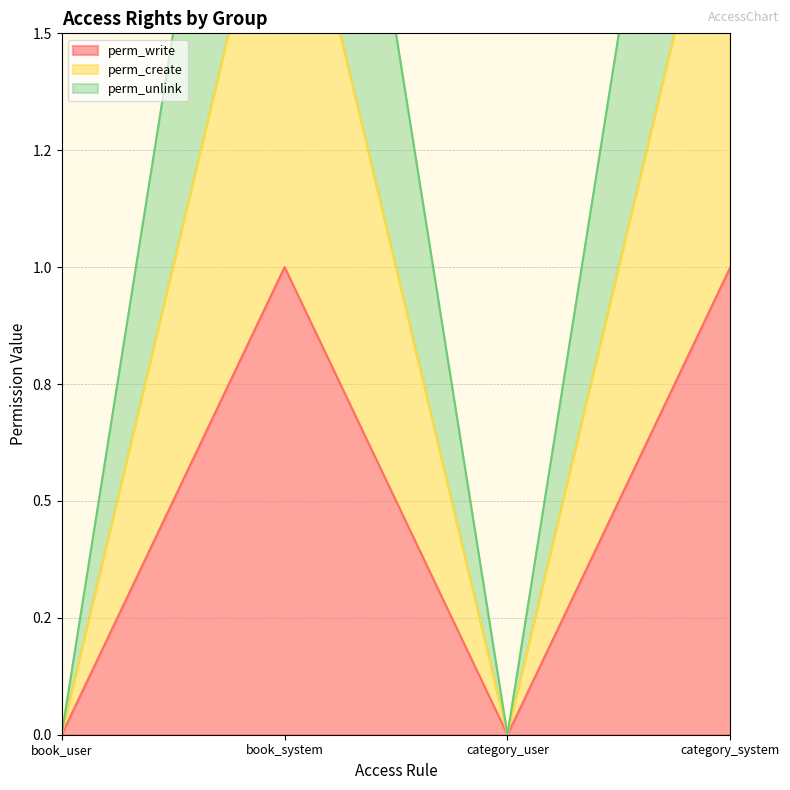

True or false: perm_create and perm_unlink intersect in this chart.

False